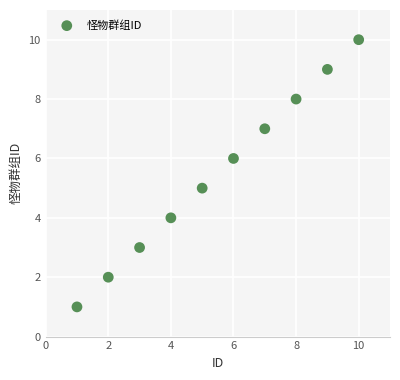

What is the range of X values (max minus min)?

9